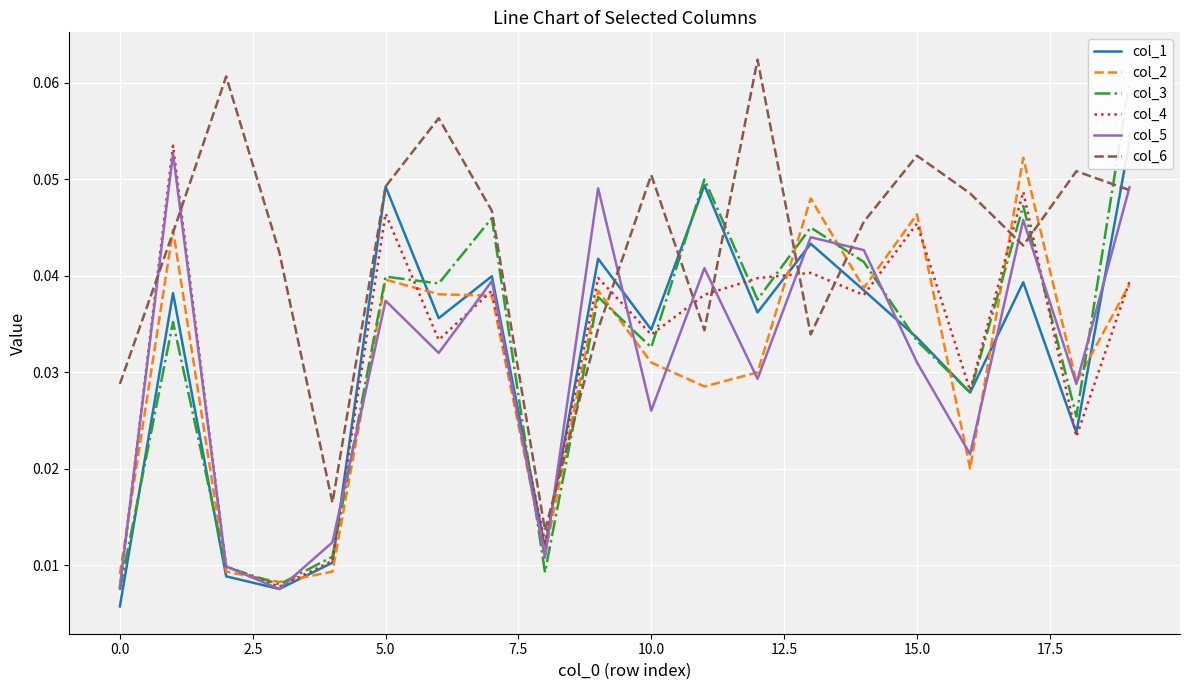

Count the number of categories in the chart.

20